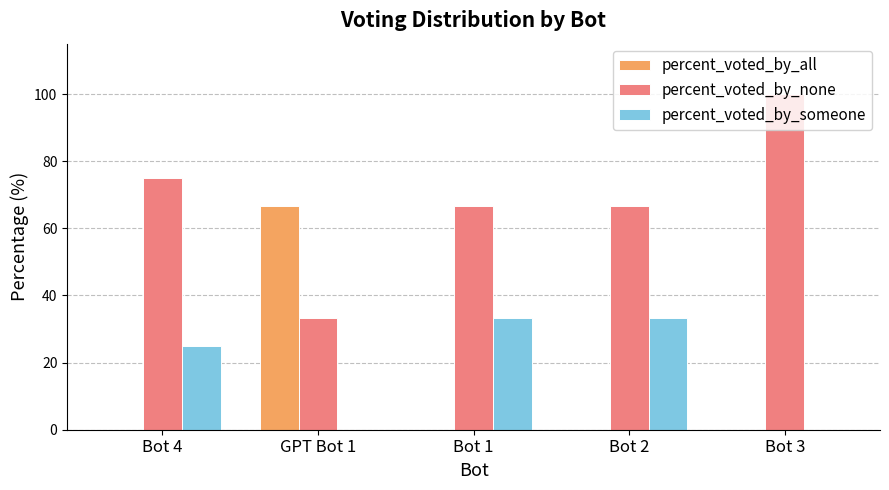

Reading left to right, transcribe all the data shown in this chart.

percent_voted_by_all: 0.0	66.7	0.0	0.0	0.0
percent_voted_by_none: 75.0	33.3	66.7	66.7	100.0
percent_voted_by_someone: 25.0	0.0	33.3	33.3	0.0